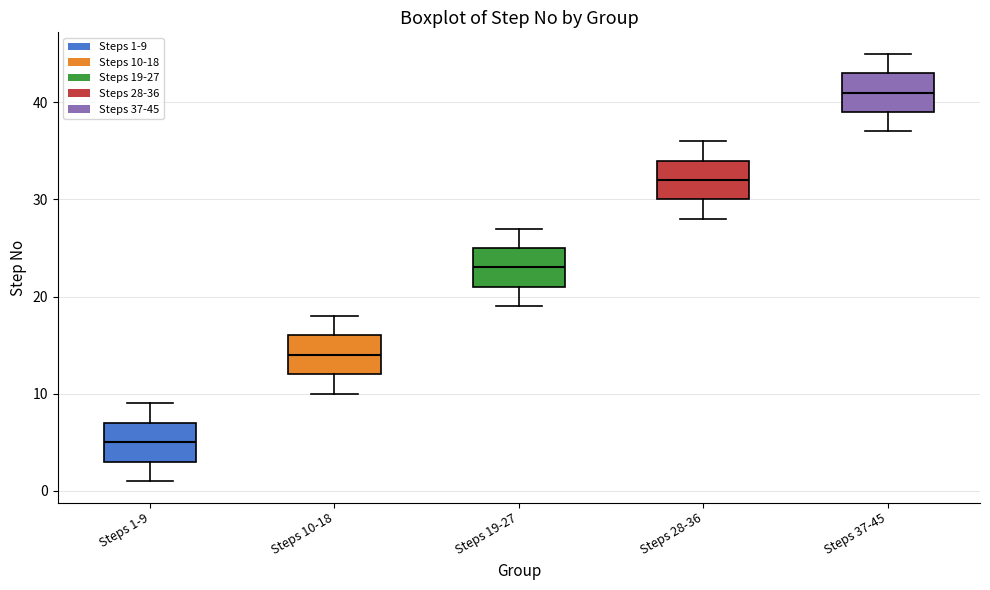

Reading left to right, transcribe this box plot: for each box, give where its median line is, the range the box spans, and where its two whiskers end, as read against the y-axis. The values are not printed on the chart, so give them approximately, as read against the axis.

Steps 1-9: median 5, box 3 to 7, whiskers 1 to 9
Steps 10-18: median 14, box 12 to 16, whiskers 10 to 18
Steps 19-27: median 23, box 21 to 25, whiskers 19 to 27
Steps 28-36: median 32, box 30 to 34, whiskers 28 to 36
Steps 37-45: median 41, box 39 to 43, whiskers 37 to 45